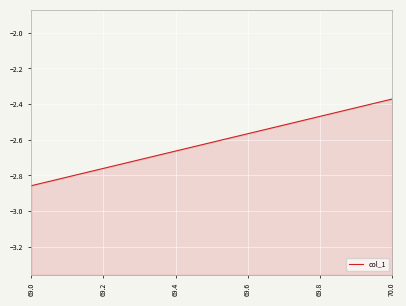

List the labels in order of value, largest first.

70.0, 69.0